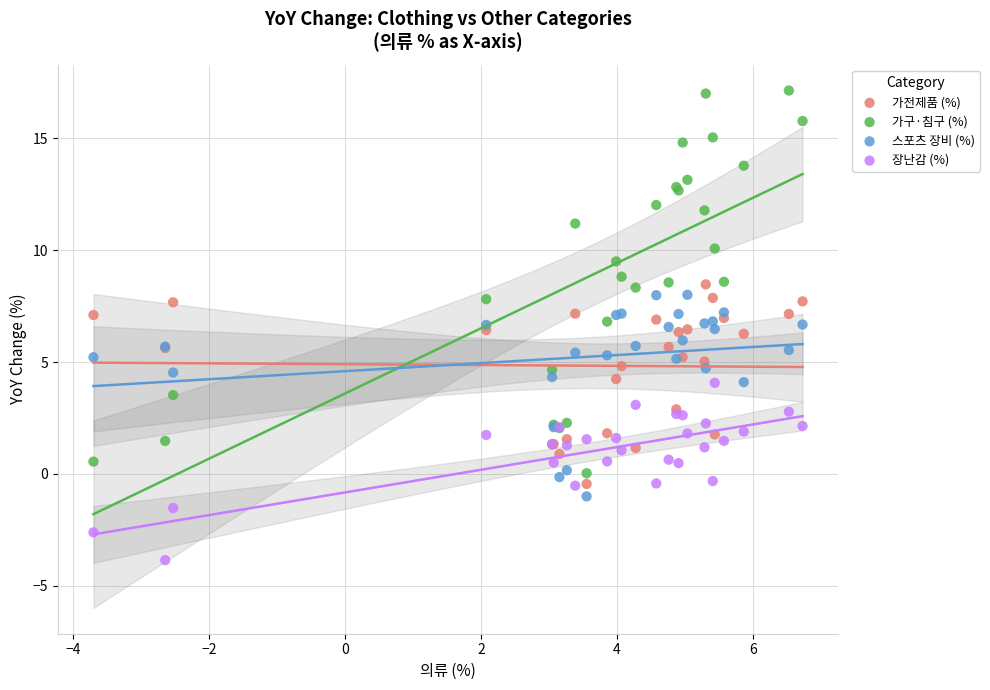

What are all the series names shown in the legend?

가전제품 (%), 가구·침구 (%), 스포츠 장비 (%), 장난감 (%)